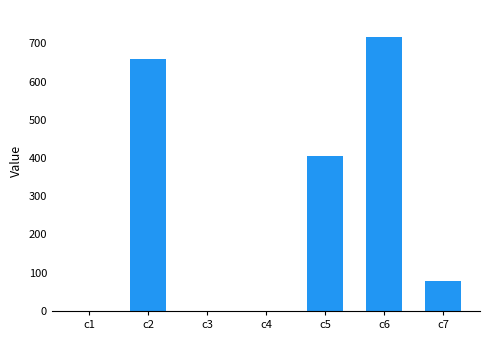

What is the average value?

265.3